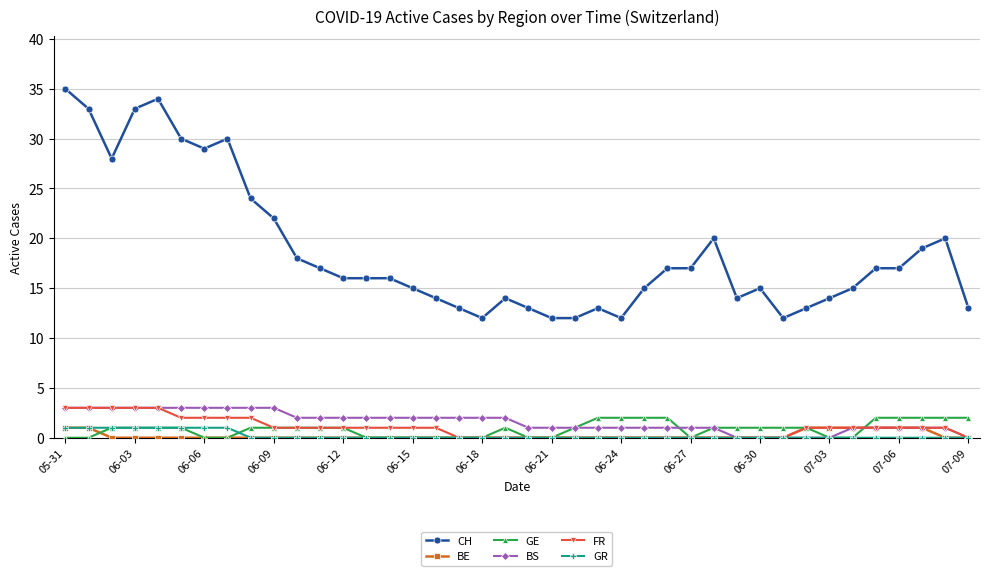

Does the chart display data point markers on the line(s)?

Yes